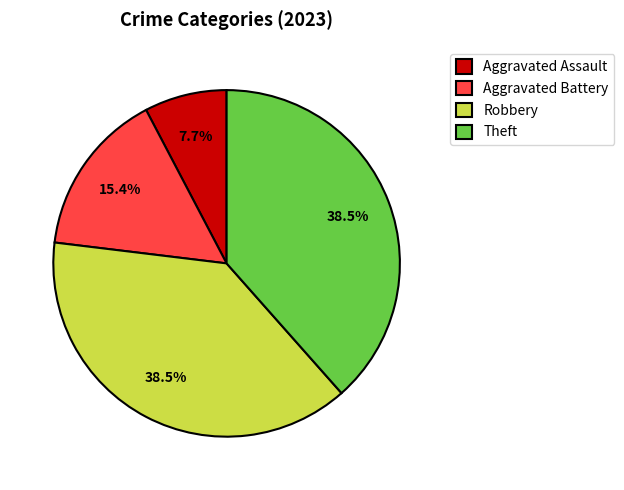

Approximately how many times larger is the value at Robbery compared to Aggravated Battery?

2.5